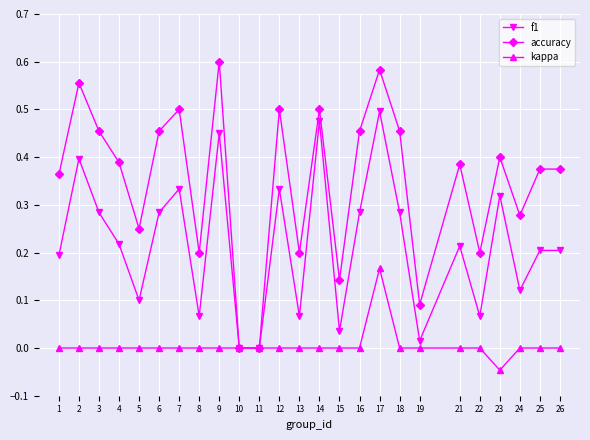

Which category has the lowest value in the kappa series?

23